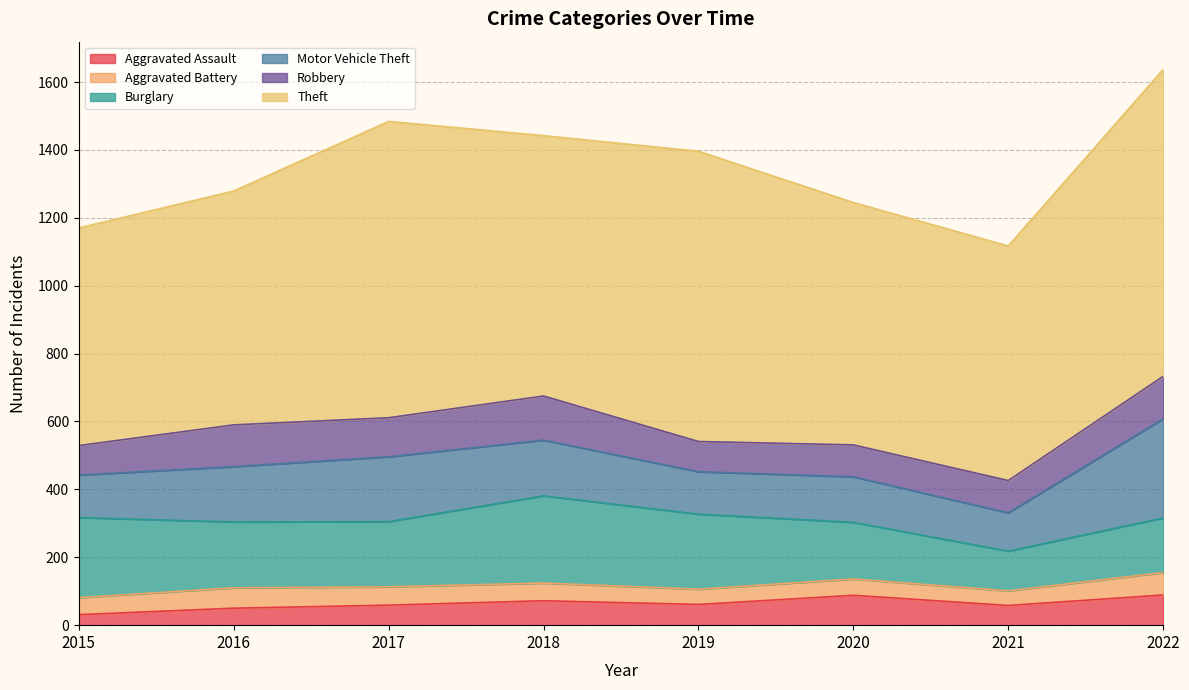

At which category does the chart reach its minimum across all series?

2015